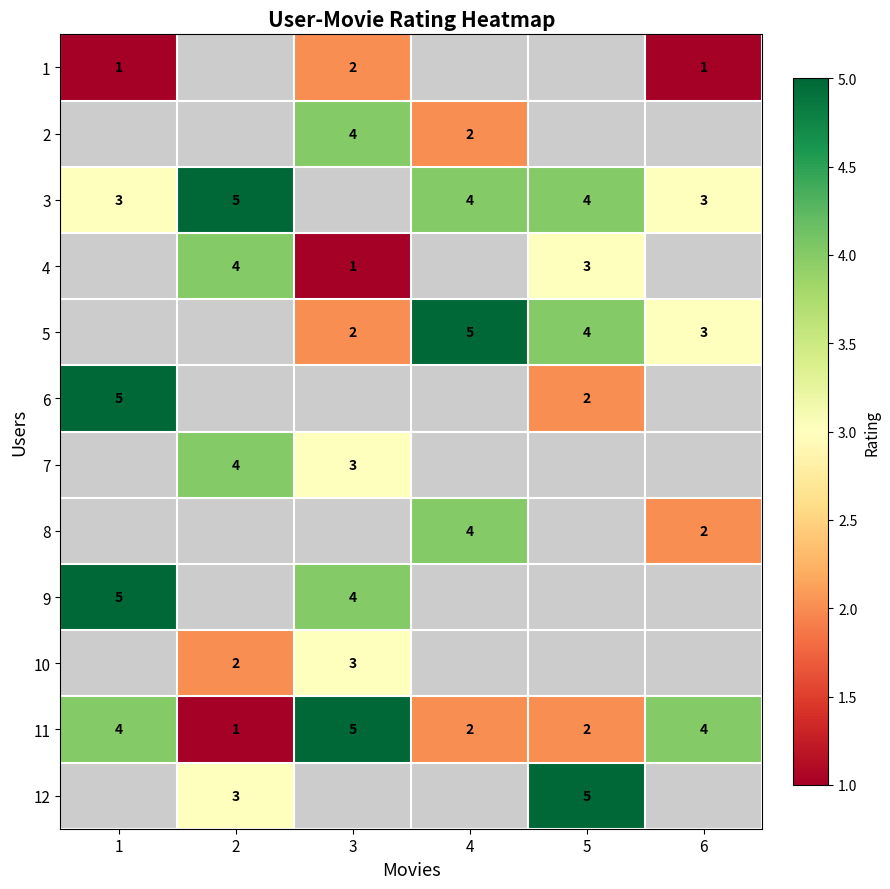

The value of 8 at 4 is 1. True or false?

False